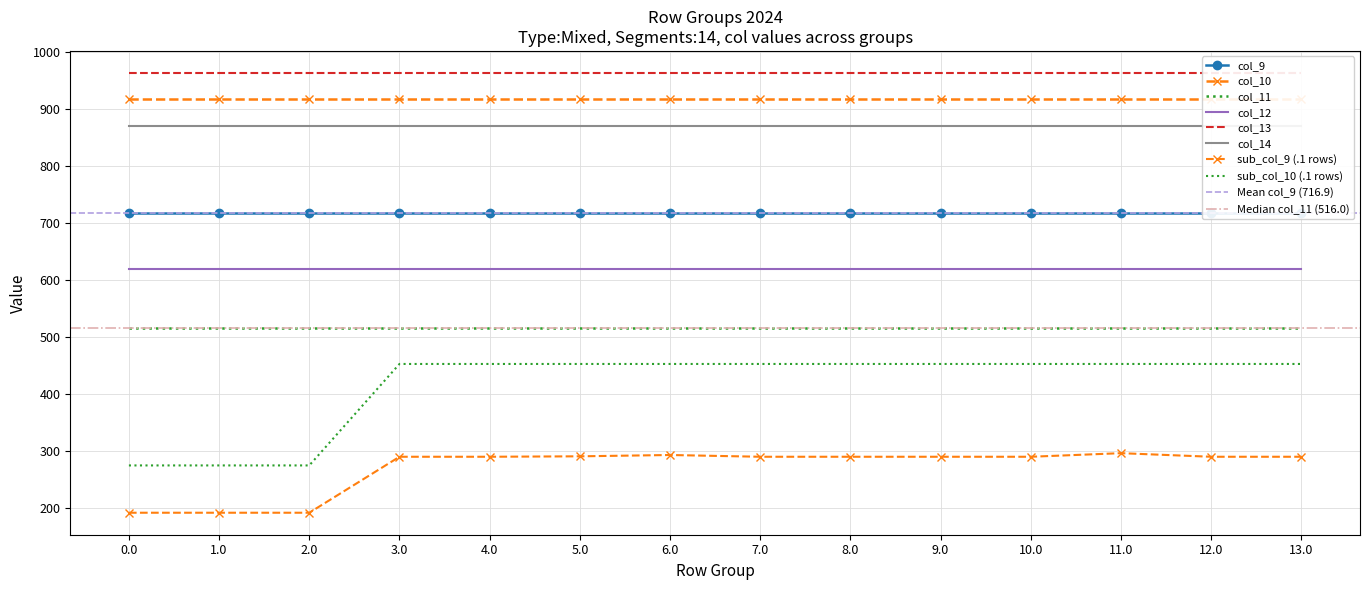

What is the greatest value displayed?

962.7